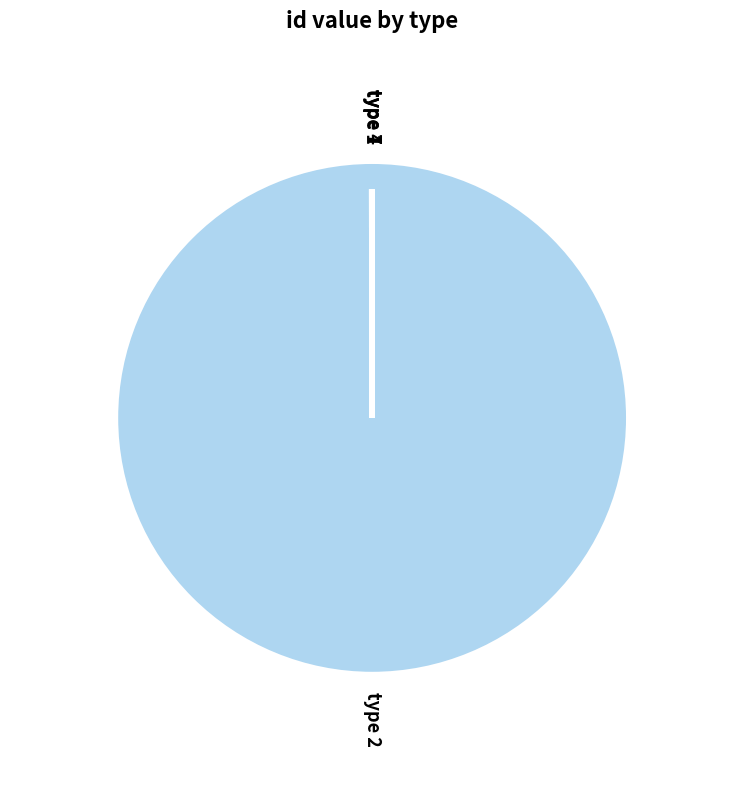

Which category has the biggest portion of the pie?

type 2